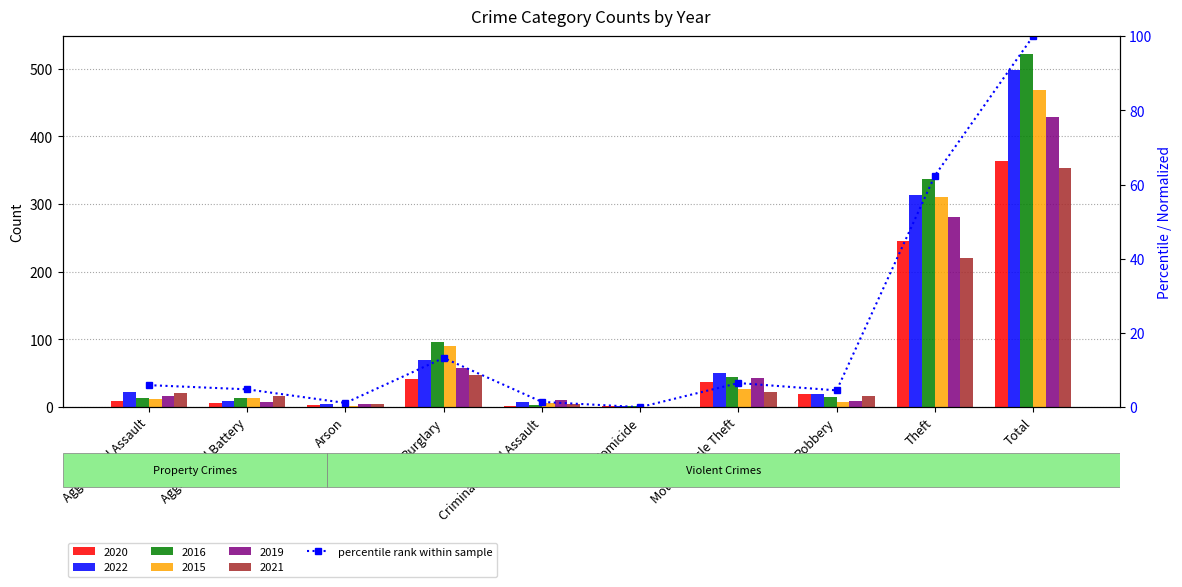

What is the change in value from Arson to Robbery?

+3.4